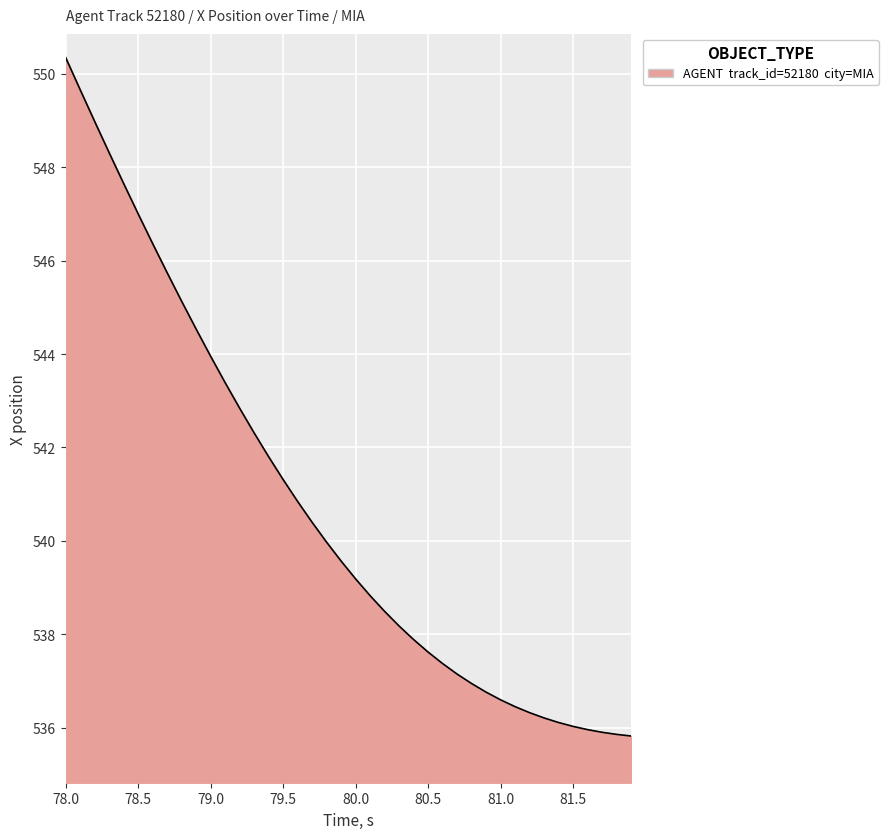

What is the maximum value shown in the chart?

550.4